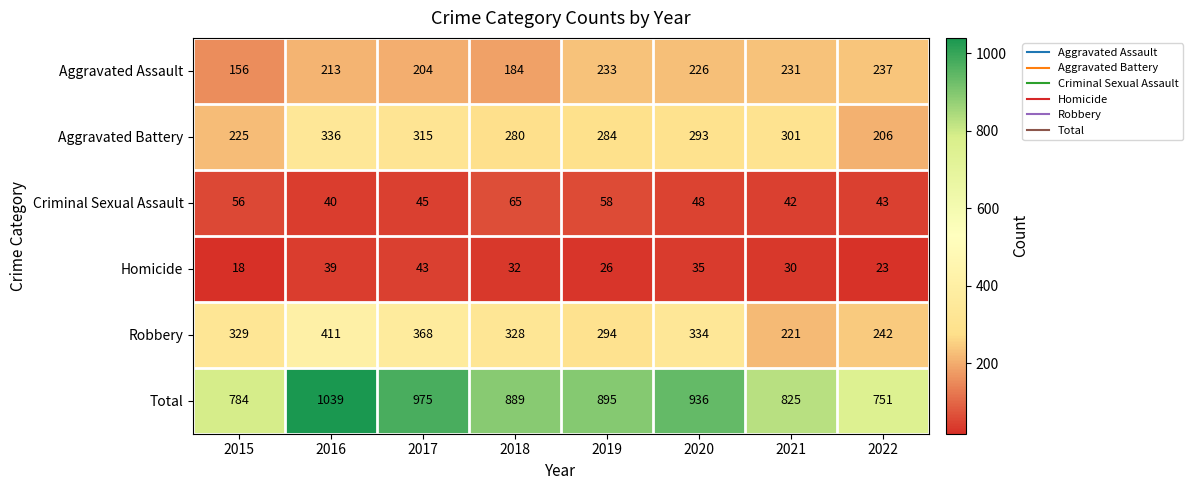

The value of Total at 2015 is 537. True or false?

False